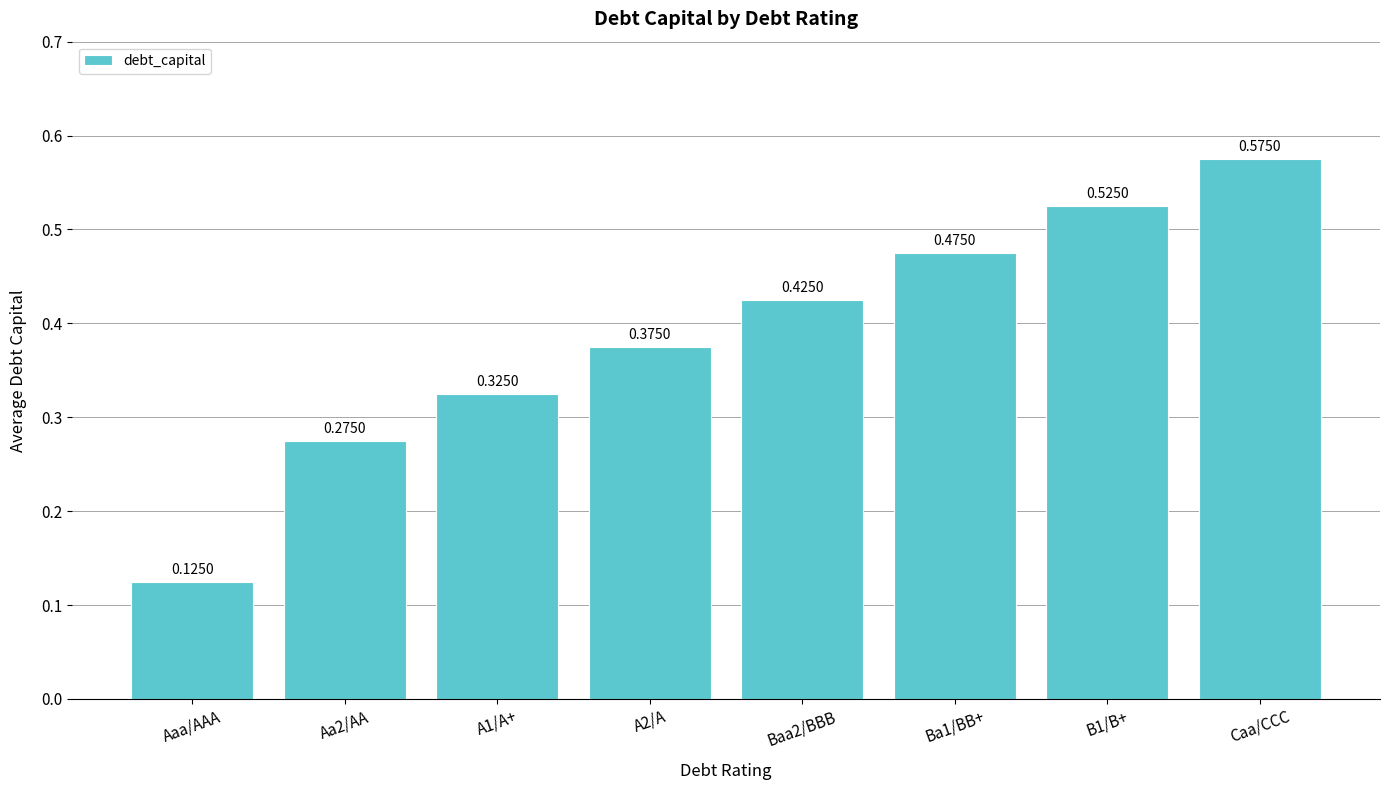

Which category has the highest value across all series?

Caa/CCC